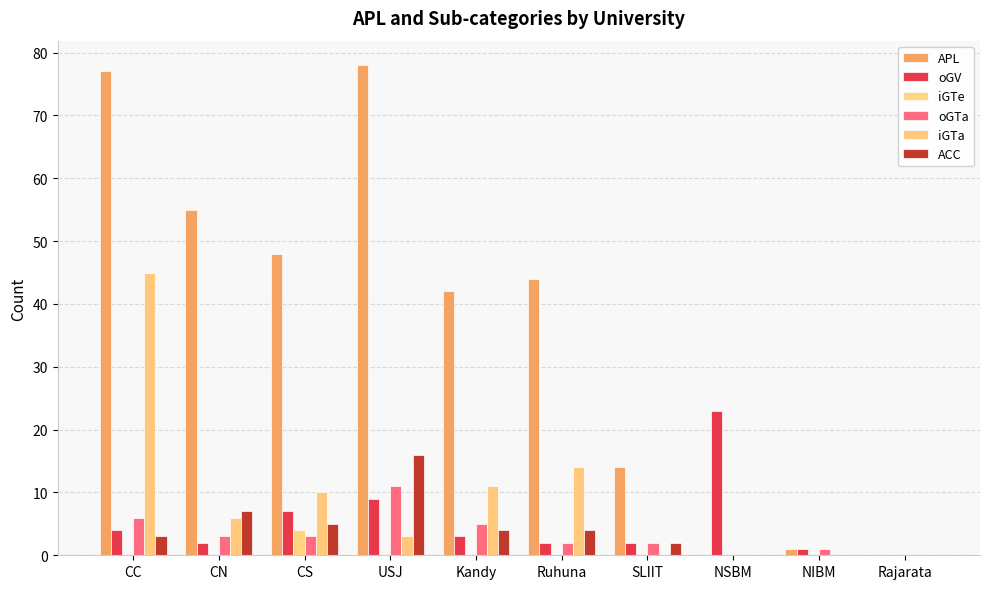

Reading left to right, list all the values displayed in this chart.

APL: 77	55	48	78	42	44	14	0	1	0
oGV: 4	2	7	9	3	2	2	23	1	0
iGTe: 0	0	4	0	0	0	0	0	0	0
oGTa: 6	3	3	11	5	2	2	0	1	0
iGTa: 45	6	10	3	11	14	0	0	0	0
ACC: 3	7	5	16	4	4	2	0	0	0